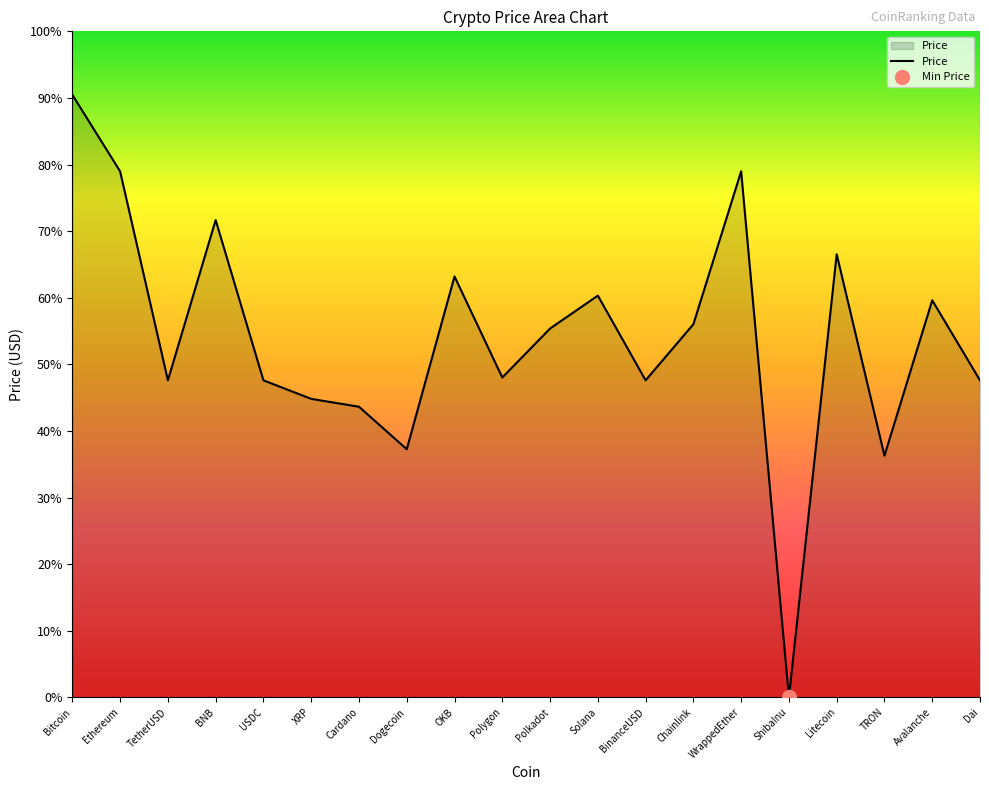

At which category does the data reach its first local valley?

TetherUSD